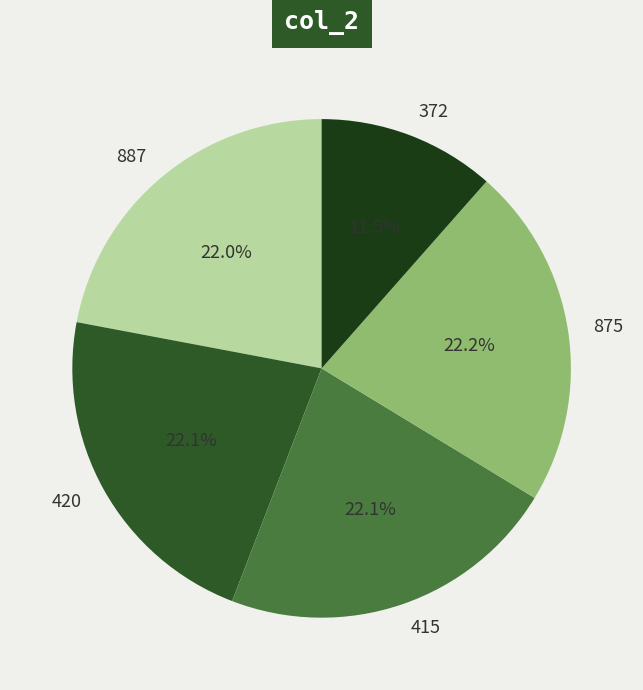

Is 875 the majority of the pie?

No